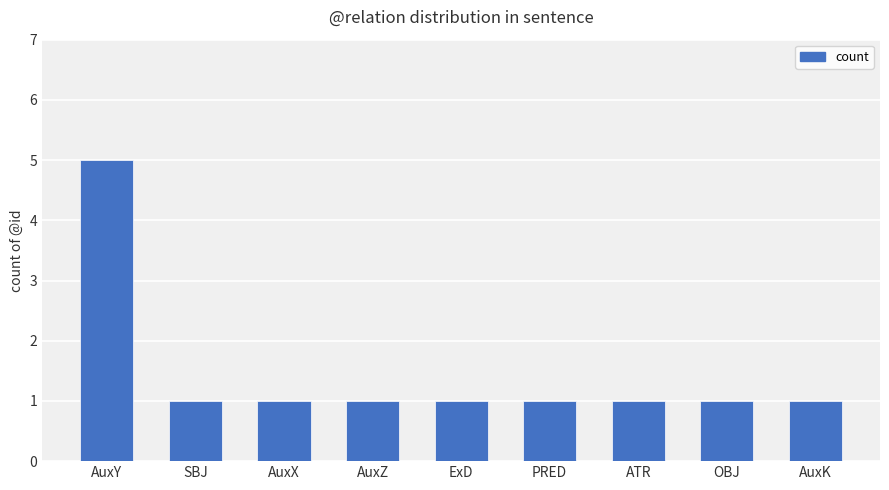

What is the greatest value displayed?

5